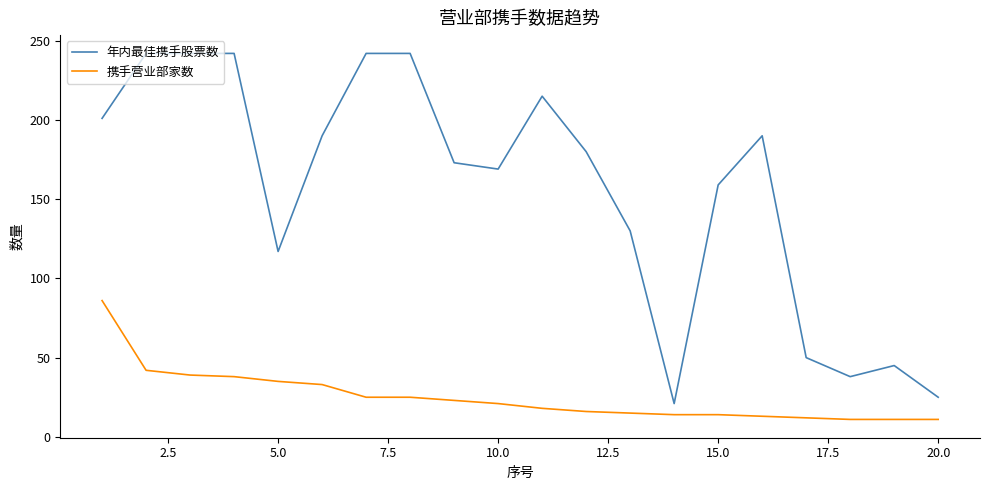

What is the difference between the maximum and minimum values in the 携手营业部家数 series?

75